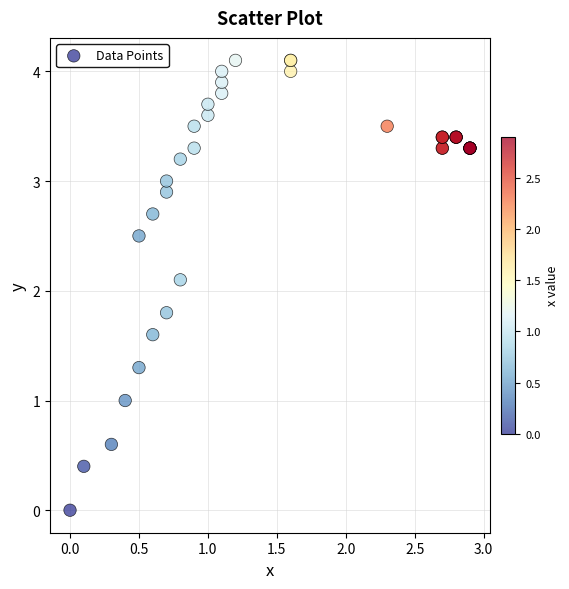

What Y value in the scatter plot is closest to 2?

2.1